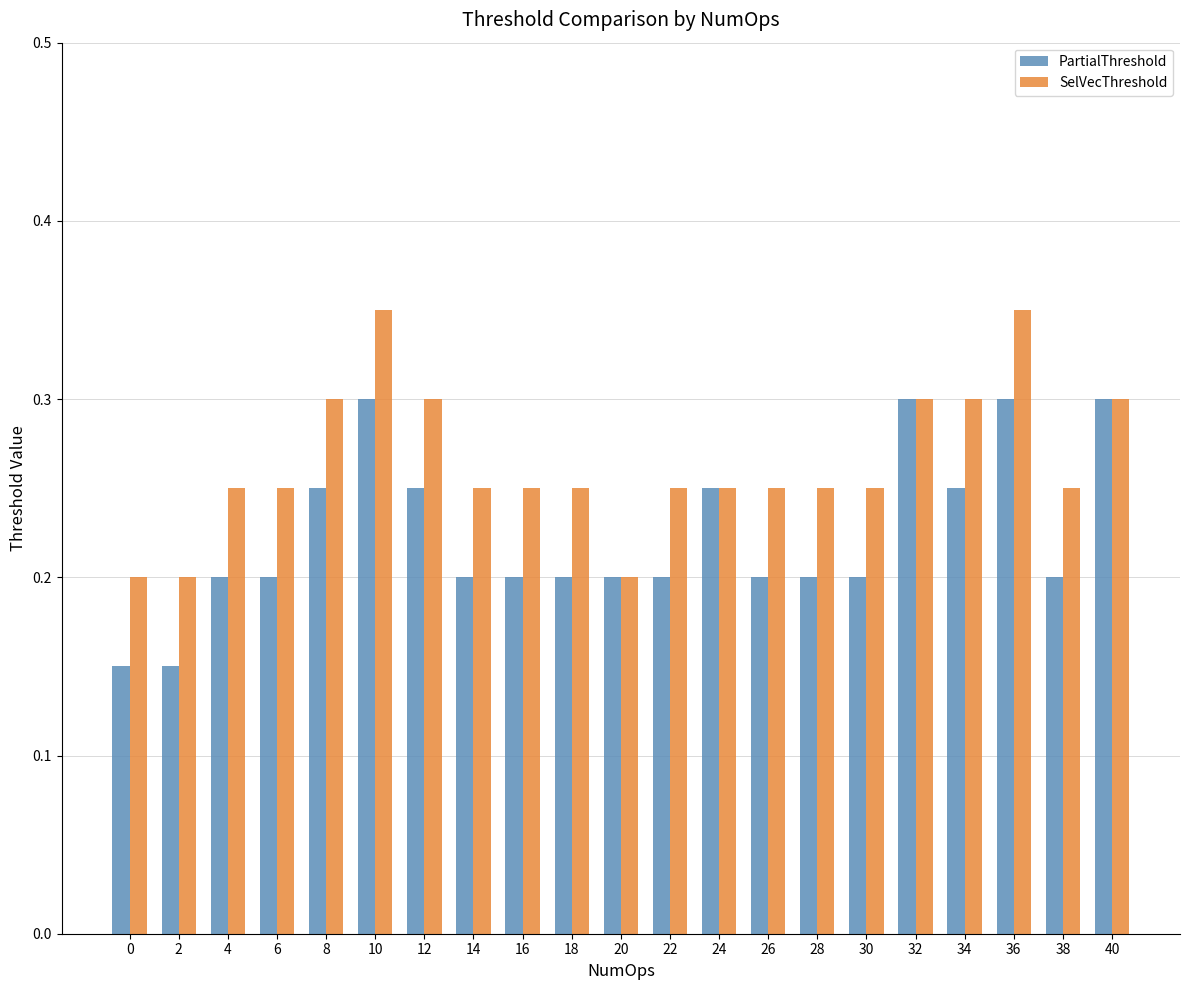

What are all the series names shown in the legend?

PartialThreshold, SelVecThreshold